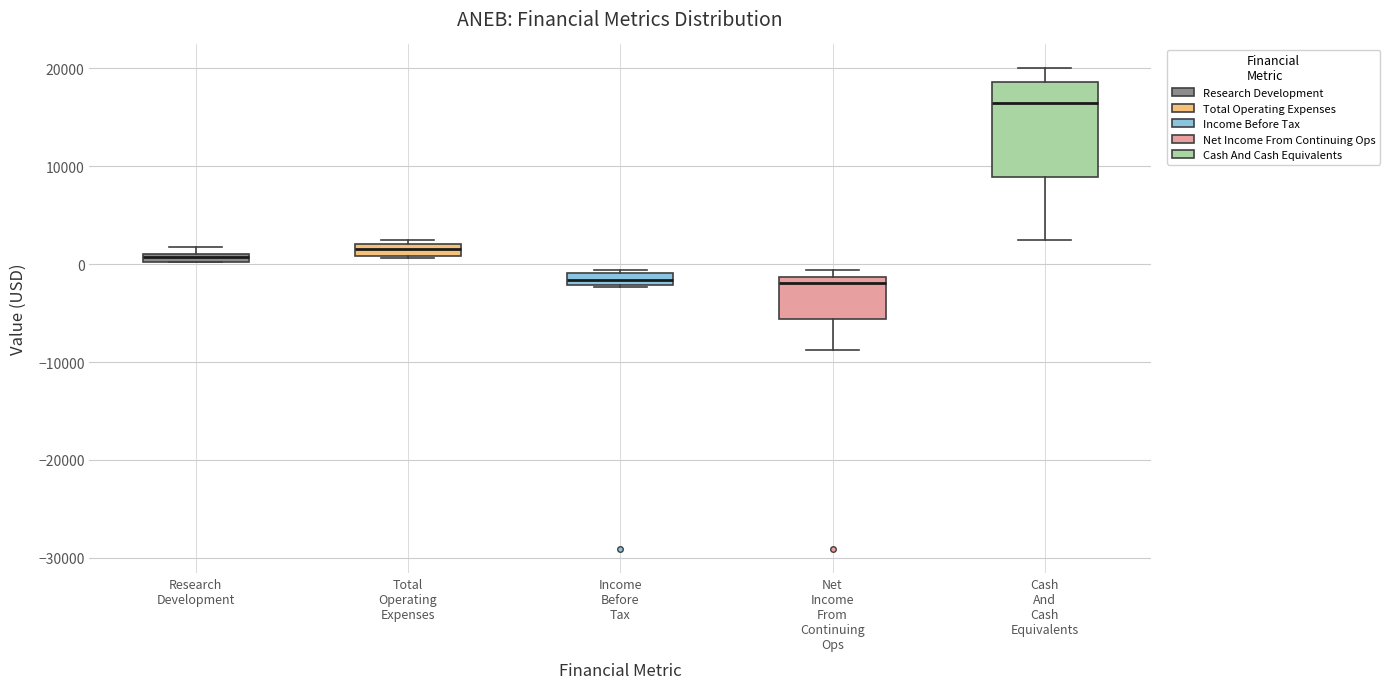

Where is the lower edge of the box for Total Operating Expenses on the y-axis? The values are not printed on the chart, so give them approximately, as read against the axis.

1000